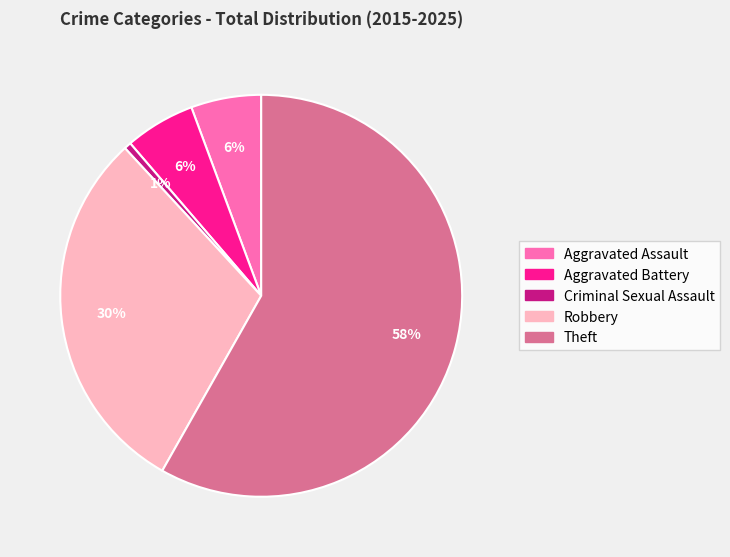

Between Theft and Criminal Sexual Assault, which is larger?

Theft